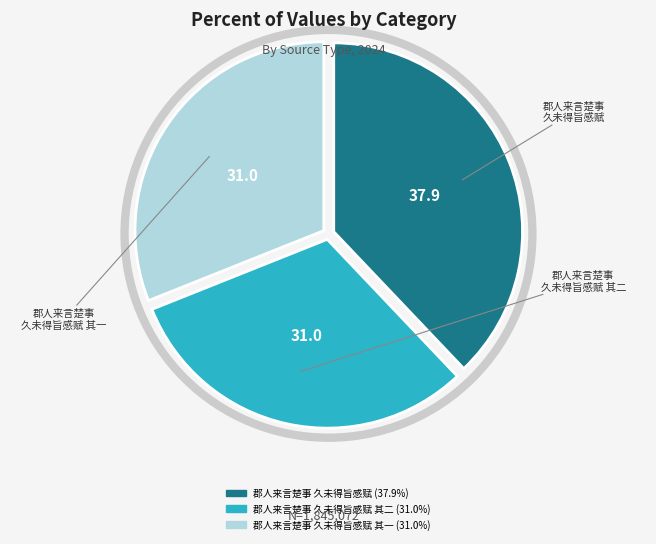

Is there a majority slice in this chart?

No